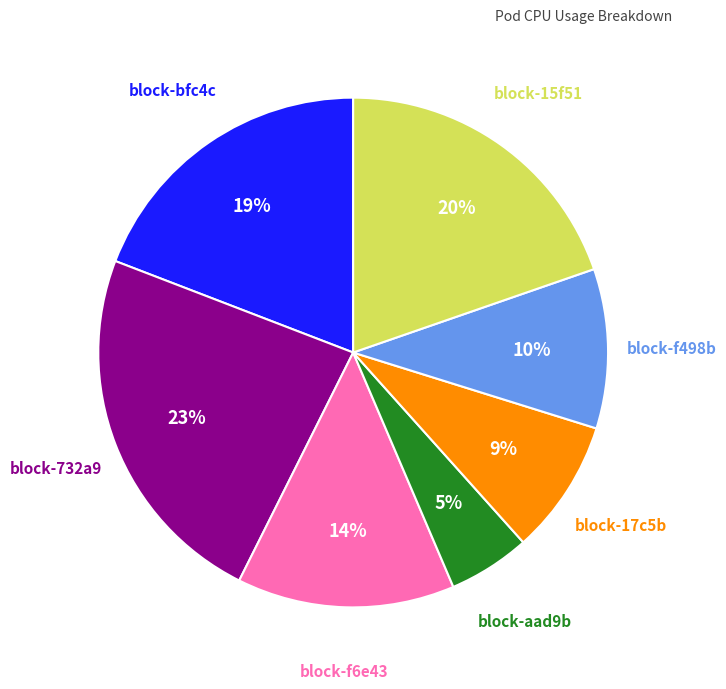

To the nearest percent, what is the difference between the largest and smallest slice percentages?

18%